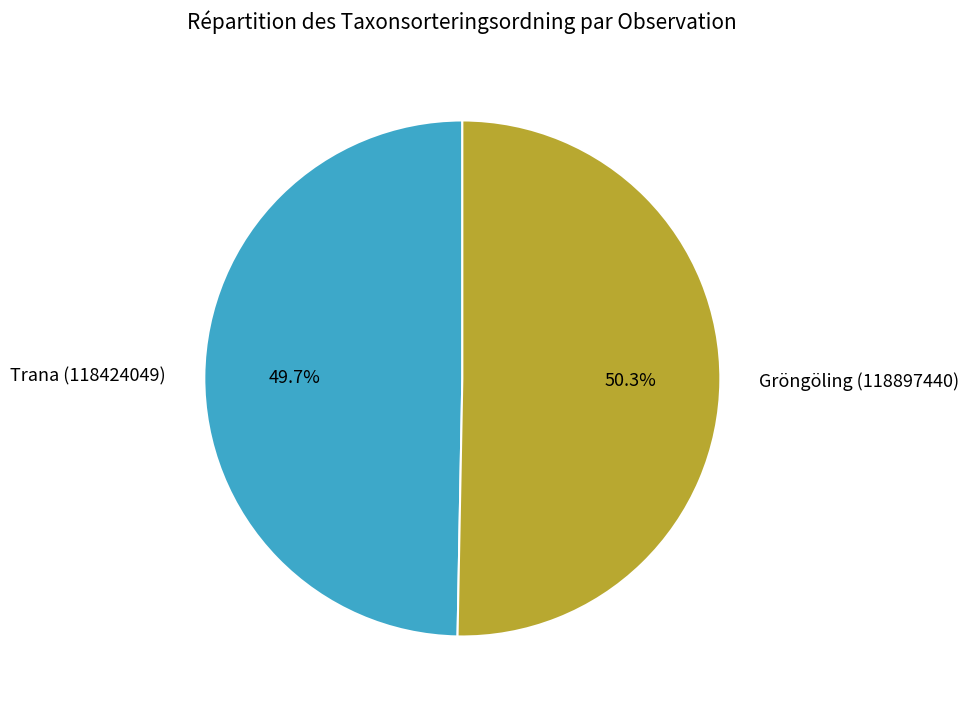

To the nearest percent, what is the average slice percentage?

50%